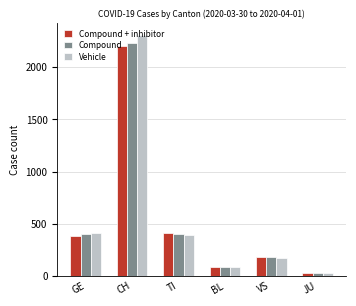

What is the label of the 3rd bar from the left?

TI